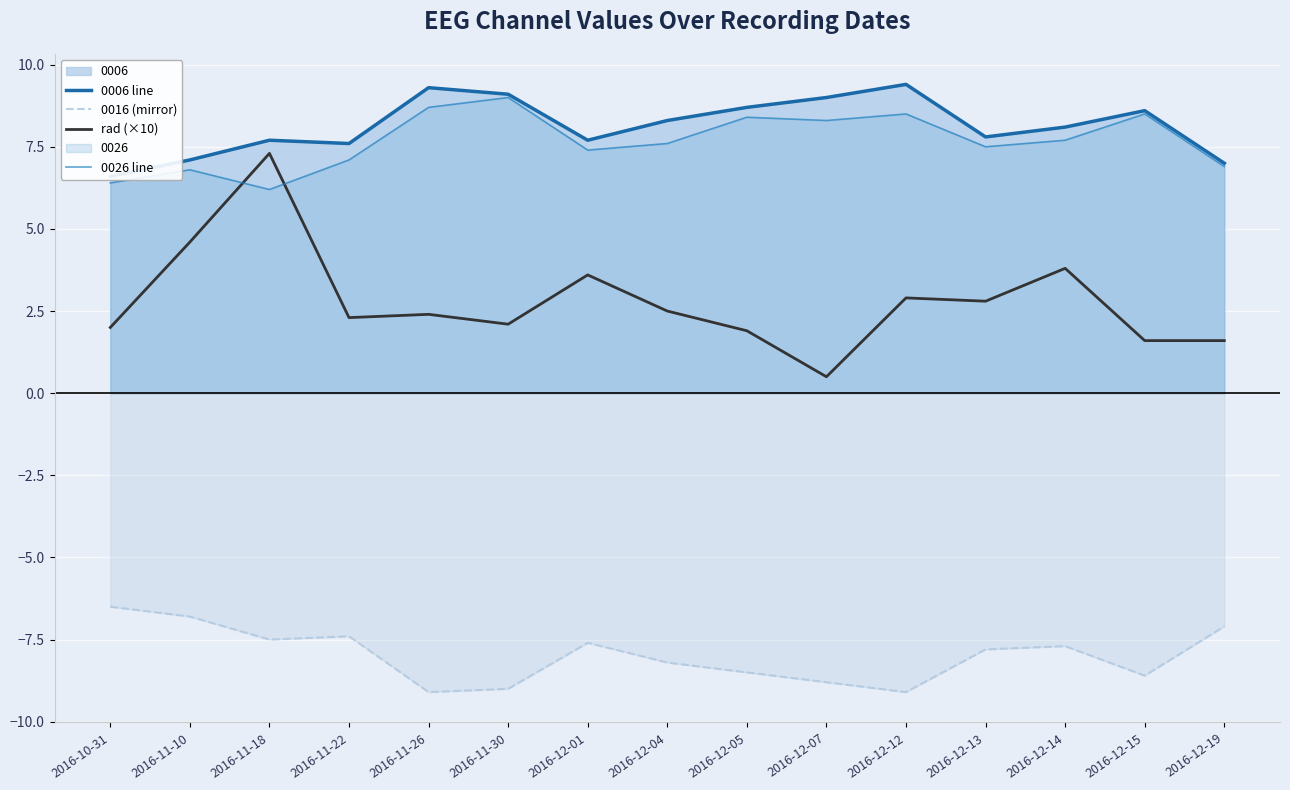

Reading left to right, extract all data points from this chart.

0006 line: 2016-10-31=6.6	2016-11-10=7.1	2016-11-18=7.7	2016-11-22=7.6	2016-11-26=9.3	2016-11-30=9.1	2016-12-01=7.7	2016-12-04=8.3	2016-12-05=8.7	2016-12-07=9.0	2016-12-12=9.4	2016-12-13=7.8	2016-12-14=8.1	2016-12-15=8.6	2016-12-19=7.0
0016 (mirror): 2016-10-31=-6.5	2016-11-10=-6.8	2016-11-18=-7.5	2016-11-22=-7.4	2016-11-26=-9.1	2016-11-30=-9.0	2016-12-01=-7.6	2016-12-04=-8.2	2016-12-05=-8.5	2016-12-07=-8.8	2016-12-12=-9.1	2016-12-13=-7.8	2016-12-14=-7.7	2016-12-15=-8.6	2016-12-19=-7.1
rad (×10): 2016-10-31=2.0	2016-11-10=4.6	2016-11-18=7.3	2016-11-22=2.3	2016-11-26=2.4	2016-11-30=2.1	2016-12-01=3.6	2016-12-04=2.5	2016-12-05=1.9	2016-12-07=0.5	2016-12-12=2.9	2016-12-13=2.8	2016-12-14=3.8	2016-12-15=1.6	2016-12-19=1.6
0026 line: 2016-10-31=6.4	2016-11-10=6.8	2016-11-18=6.2	2016-11-22=7.1	2016-11-26=8.7	2016-11-30=9.0	2016-12-01=7.4	2016-12-04=7.6	2016-12-05=8.4	2016-12-07=8.3	2016-12-12=8.5	2016-12-13=7.5	2016-12-14=7.7	2016-12-15=8.5	2016-12-19=6.9